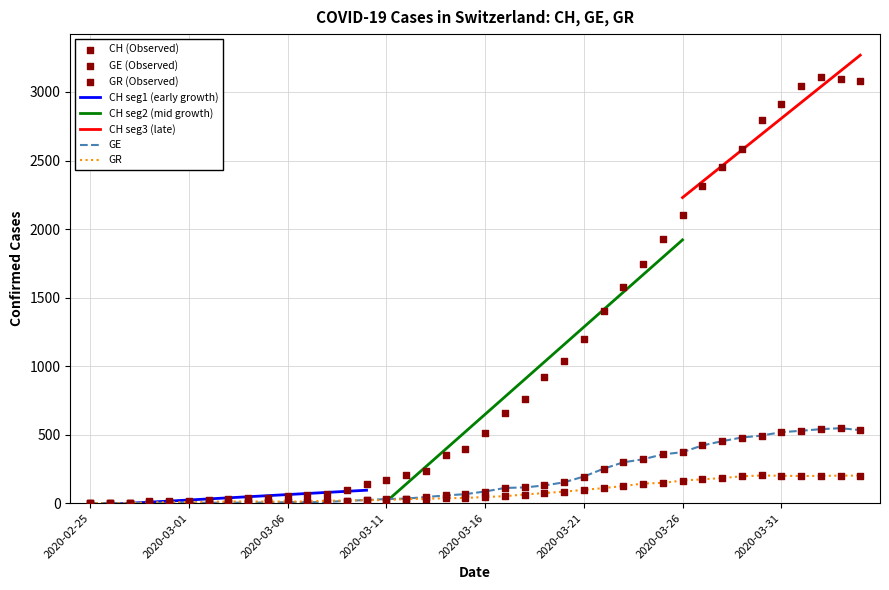

Which series has the largest total across all categories?

CH